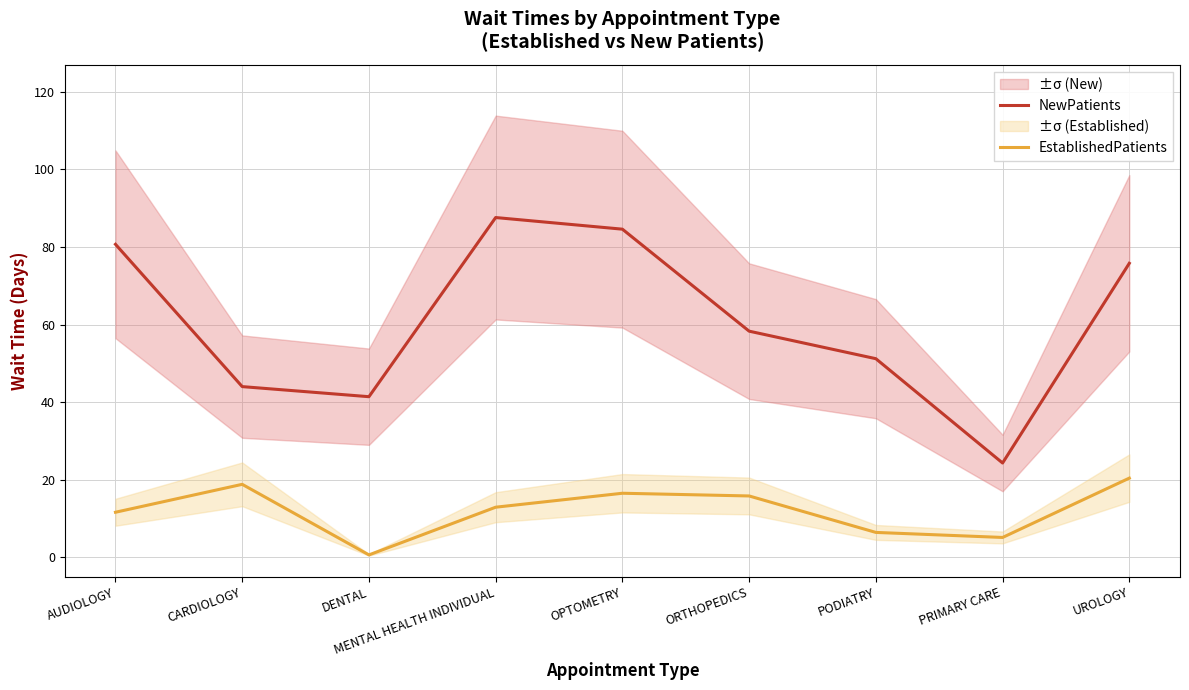

Reading left to right, list all the values displayed in this chart.

NewPatients: AUDIOLOGY=80.7	CARDIOLOGY=44.0	DENTAL=41.4	MENTAL HEALTH INDIVIDUAL=87.6	OPTOMETRY=84.6	ORTHOPEDICS=58.3	PODIATRY=51.2	PRIMARY CARE=24.3	UROLOGY=75.8
EstablishedPatients: AUDIOLOGY=11.6	CARDIOLOGY=18.8	DENTAL=0.6	MENTAL HEALTH INDIVIDUAL=12.9	OPTOMETRY=16.5	ORTHOPEDICS=15.8	PODIATRY=6.4	PRIMARY CARE=5.1	UROLOGY=20.4